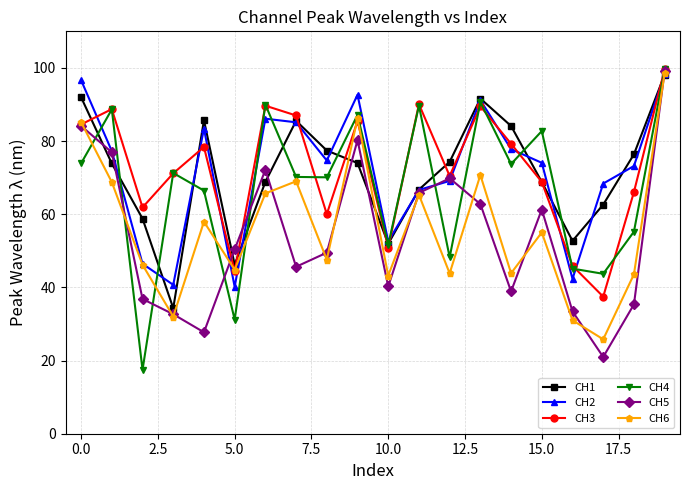

In CH6, how many points are lower than both neighbors (excluding endpoints)?

7